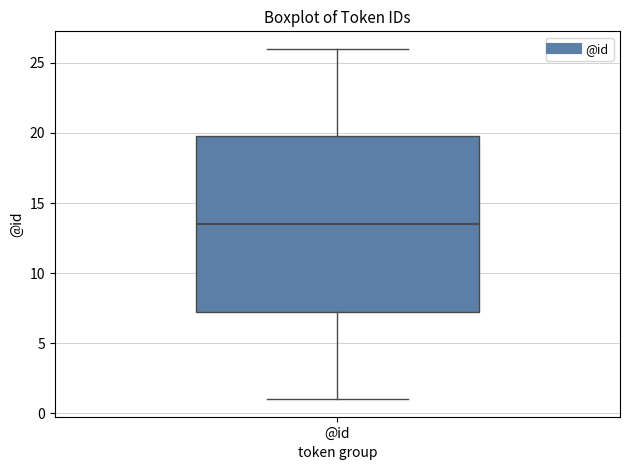

Where is the upper edge of the box for @id on the y-axis? The values are not printed on the chart, so give them approximately, as read against the axis.

20.0